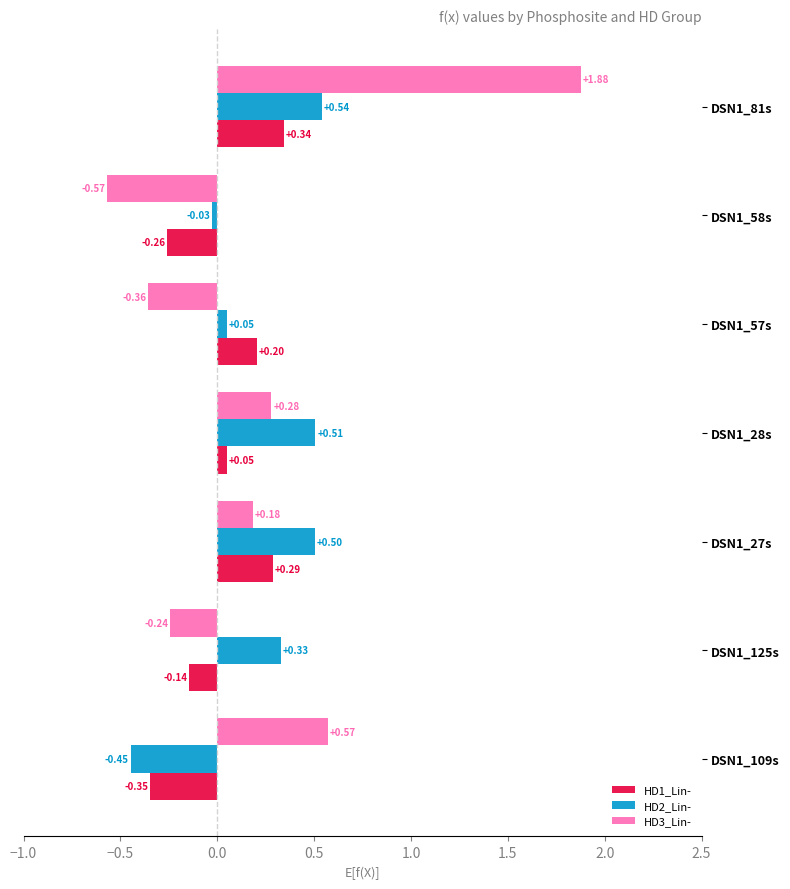

List the labels in order of HD1_Lin- value, smallest first.

DSN1_109s, DSN1_58s, DSN1_125s, DSN1_28s, DSN1_57s, DSN1_27s, DSN1_81s